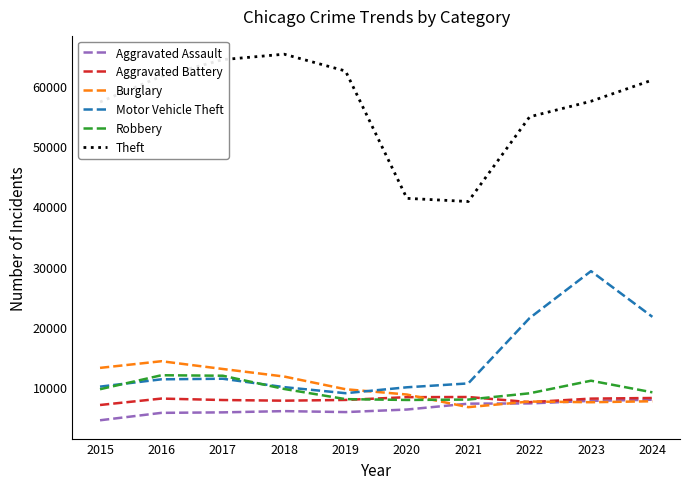

The Theft series shows 28211 at 2018. True or false?

False